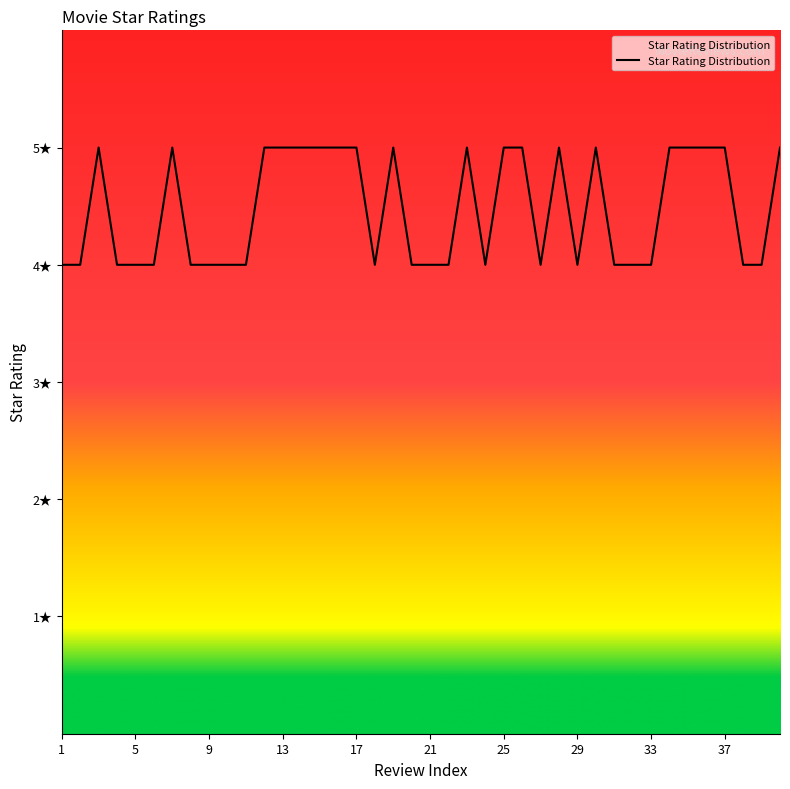

How many interior local valleys (lower than both neighbors) does the data have?

4